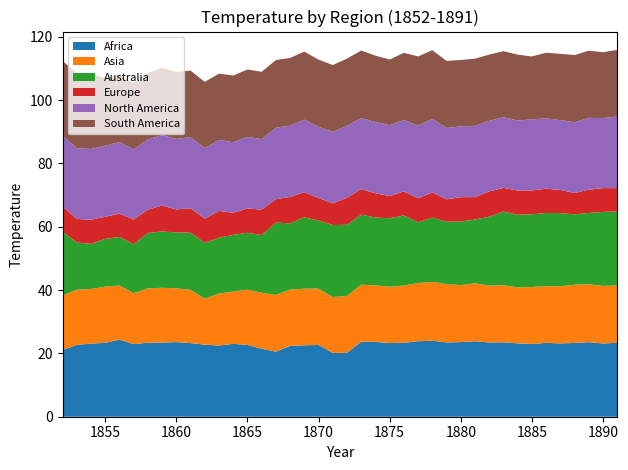

Reading left to right, list all the values displayed in this chart.

Africa: 21.1	22.7	23.1	23.3	24.4	22.9	23.4	23.4	23.6	23.3	22.8	22.5	23.0	22.7	21.5	20.5	22.4	22.6	22.7	20.1	20.2	23.7	23.6	23.3	23.4	23.8	24.0	23.5	23.6	23.8	23.4	23.5	23.2	23.0	23.3	23.2	23.3	23.6	23.1	23.4
Asia: 17.2	17.4	17.3	17.7	17.1	16.1	17.1	17.3	17.0	16.8	14.5	16.4	16.5	17.5	17.7	17.9	17.8	17.9	17.8	17.6	17.9	18.0	17.9	17.8	18.1	18.4	18.6	18.4	18.0	18.3	18.0	18.0	17.7	18.0	17.9	18.0	18.4	18.3	18.2	18.1
Australia: 20.2	14.9	14.3	15.1	15.3	15.5	17.6	17.8	17.7	18.0	17.7	17.6	17.9	17.9	18.2	22.8	20.9	22.5	21.5	22.8	22.5	22.1	21.4	21.6	22.1	19.2	20.3	19.7	20.1	20.1	21.8	23.3	22.9	23.0	23.1	23.1	22.2	22.5	23.4	23.4
Europe: 8.0	7.4	7.6	7.0	7.4	7.8	7.3	8.2	7.2	7.7	7.6	8.5	6.9	7.7	8.0	7.4	8.3	7.9	7.1	6.8	8.5	8.1	7.7	7.0	7.6	7.6	8.0	7.1	7.7	7.1	8.0	7.5	7.7	7.5	7.7	7.3	6.7	7.4	7.5	7.3
North America: 22.3	22.4	22.3	22.4	22.6	22.1	22.2	22.2	22.3	22.5	22.3	22.4	22.3	22.6	22.3	22.6	22.5	22.9	22.5	22.6	22.7	22.4	22.5	22.4	22.6	22.9	23.2	22.5	22.4	22.5	22.3	22.3	22.1	22.4	22.2	22.0	22.3	22.7	22.1	22.6
South America: 23.6	23.7	23.7	21.4	21.0	20.9	21.0	21.3	21.1	21.0	20.9	20.9	21.1	21.3	21.3	21.4	21.4	21.5	21.2	21.1	21.2	21.4	21.0	20.7	21.2	21.8	21.7	21.2	20.9	21.2	20.9	20.8	20.8	19.9	20.8	20.9	21.2	21.2	20.8	21.1